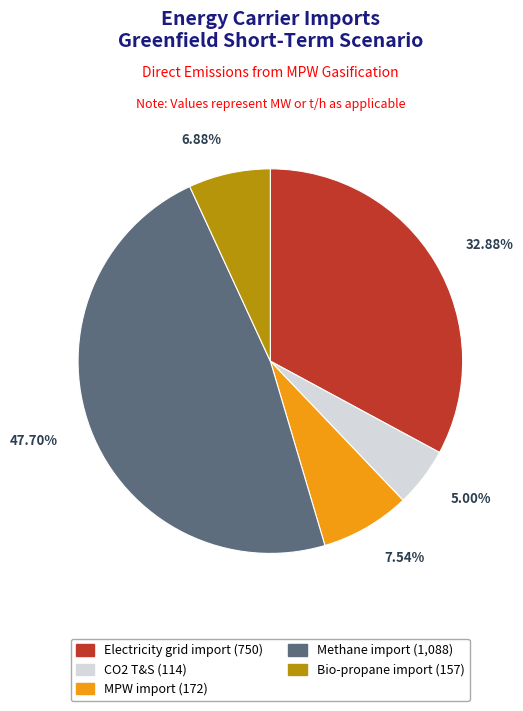

Does any single category account for the majority?

No